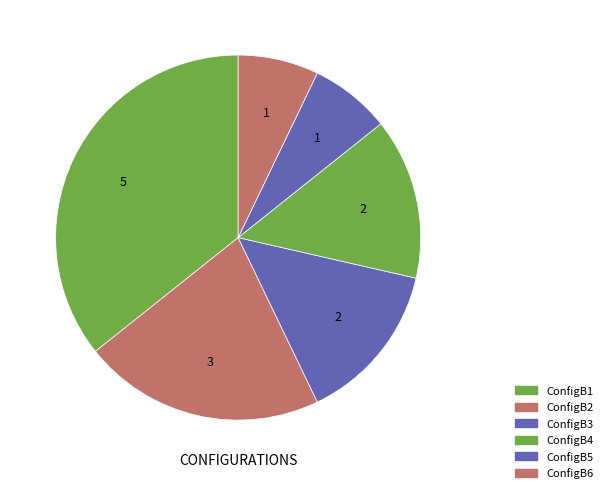

Count the number of slices in the pie.

6